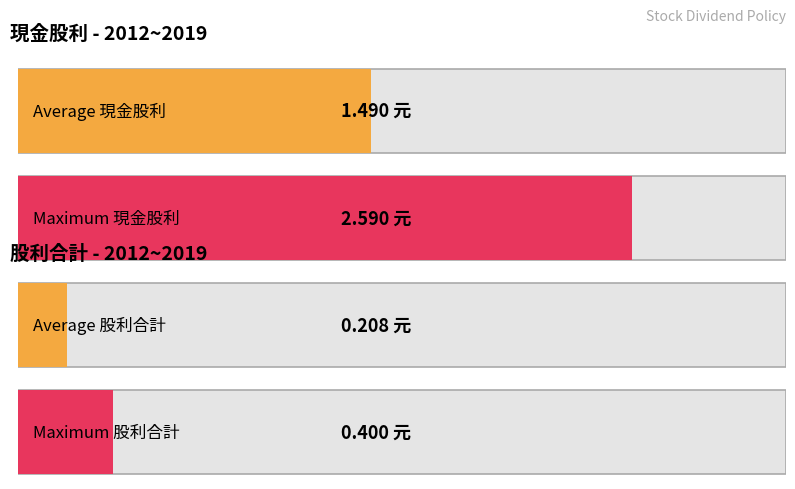

Are the bars horizontal?

Yes